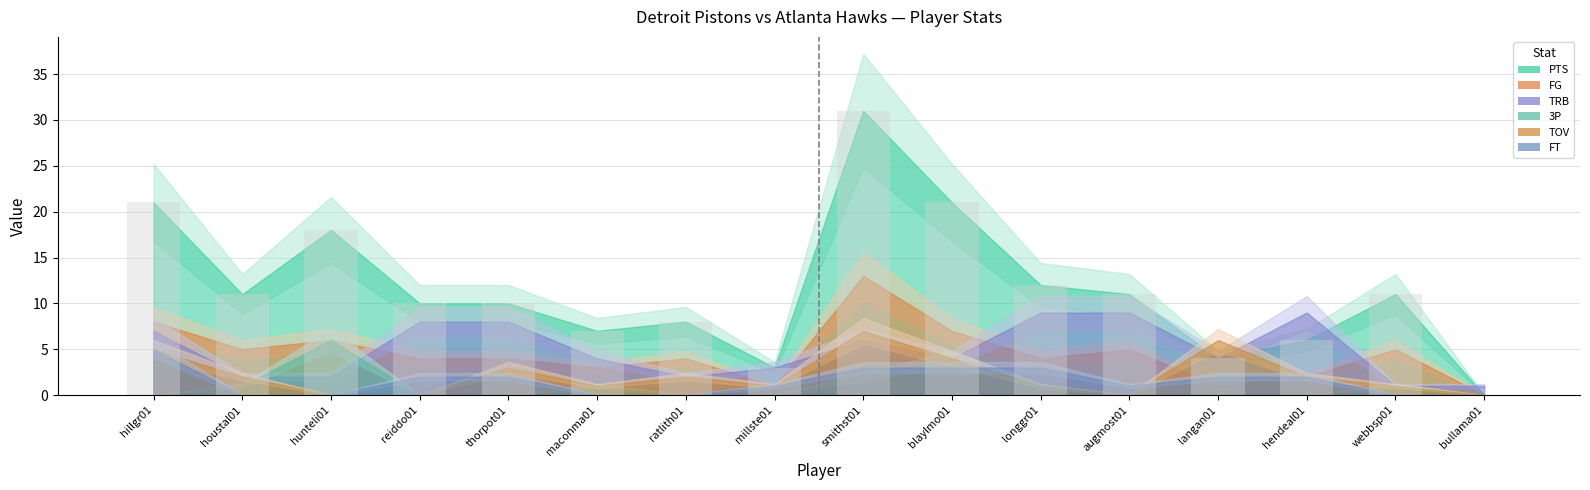

True or false: the data shows 3 at reiddo01.

False